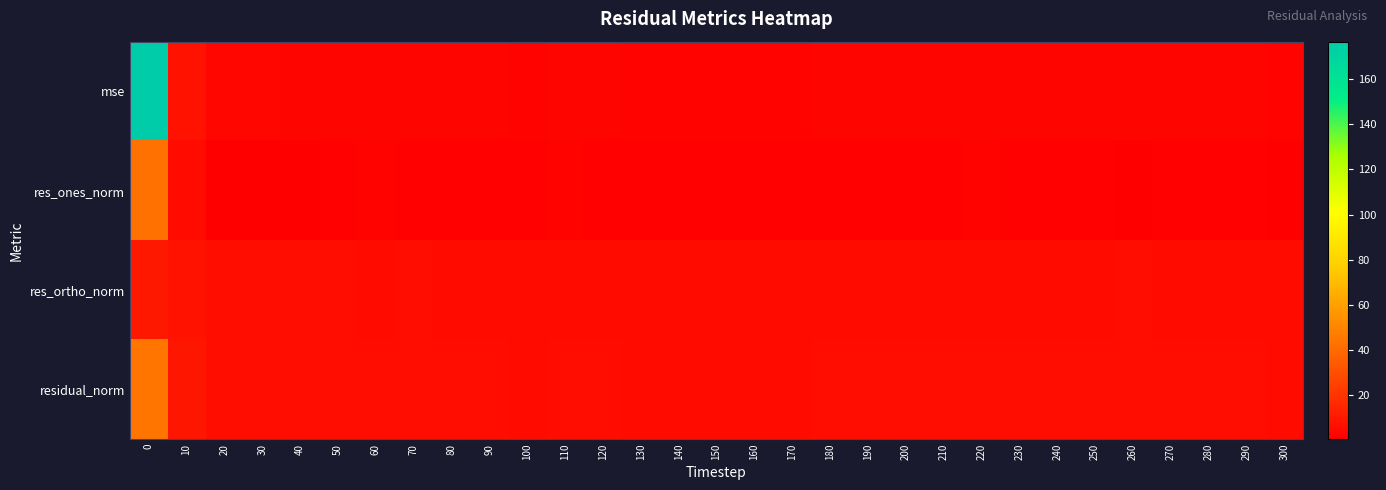

At how many categories does at least one series exceed 171?

1